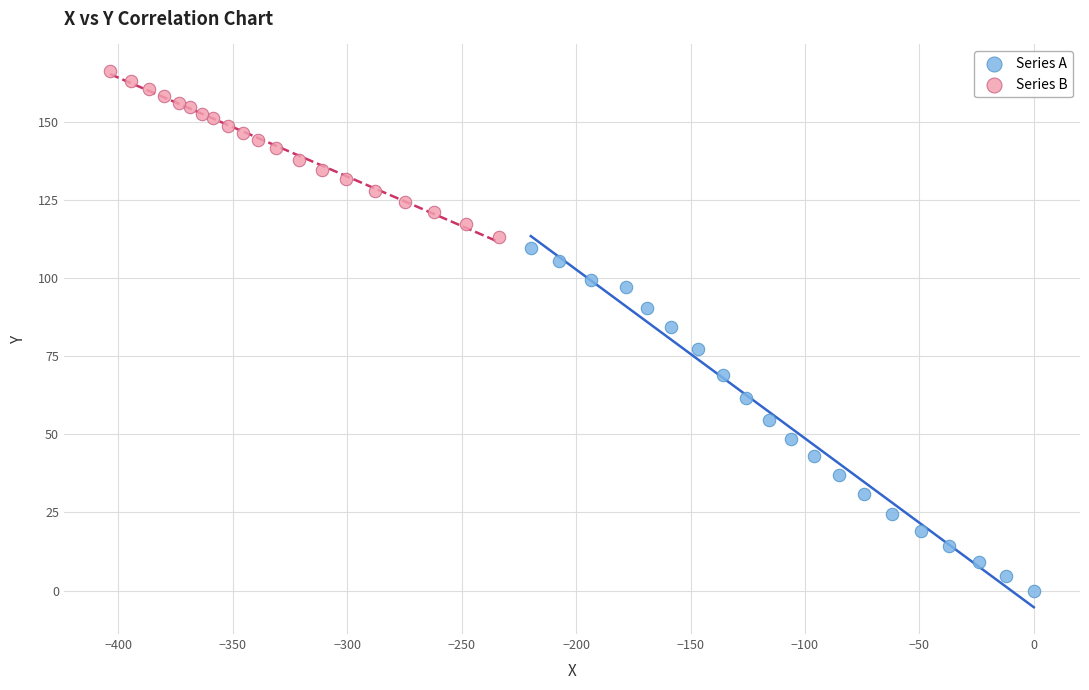

Which series has the largest Y range (max minus min)?

Series A